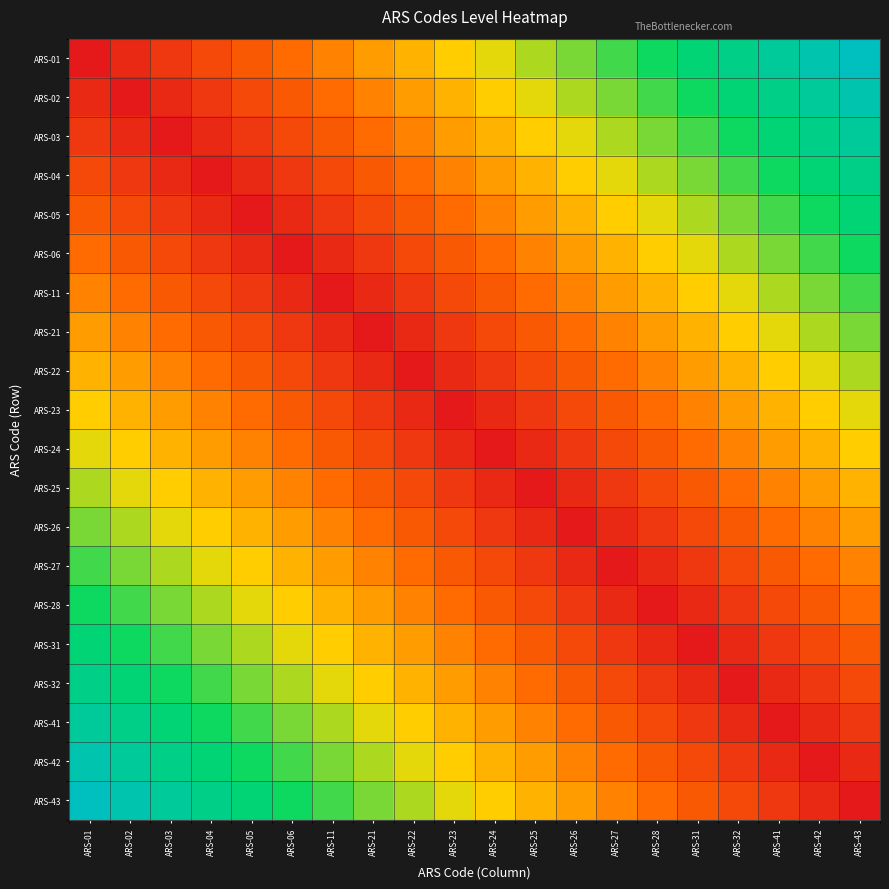

At which category is the sum across all series the highest?

ARS-01